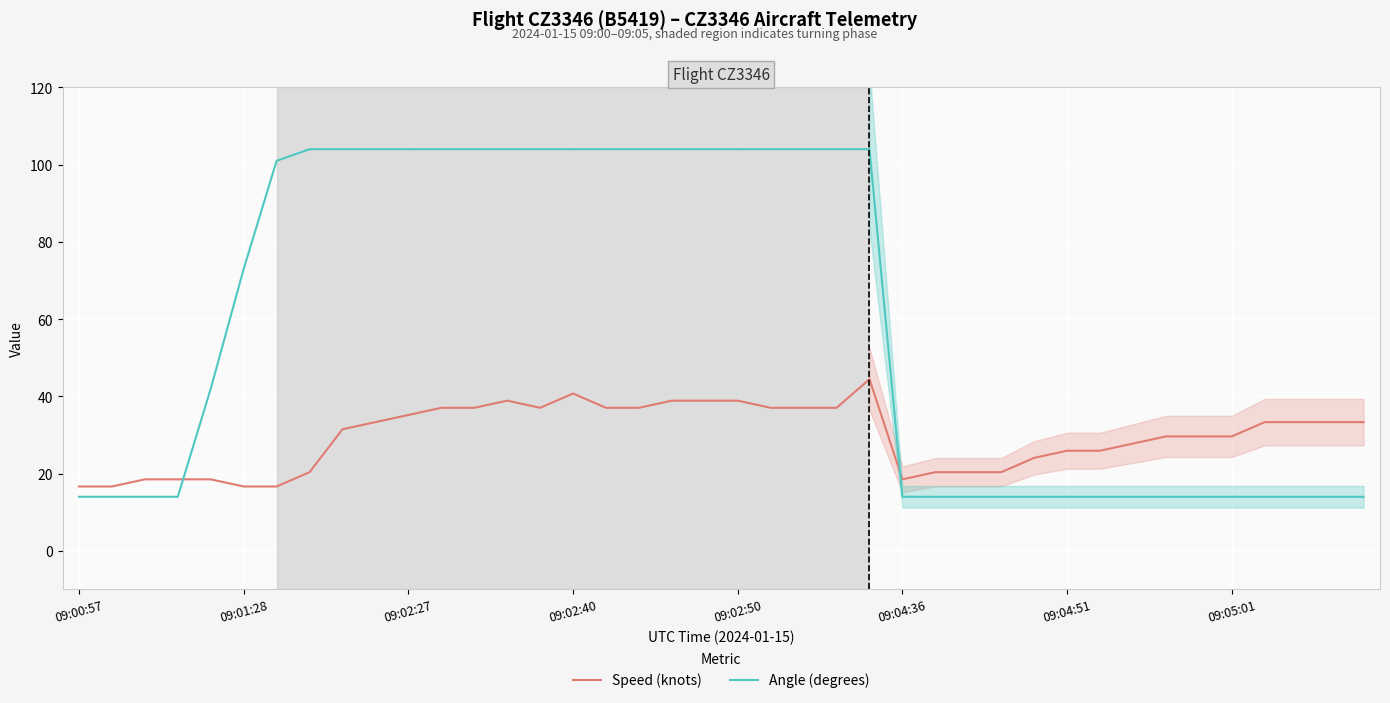

Rank the series at 09:00:57 from lowest to highest value.

Angle (degrees), Speed (knots)